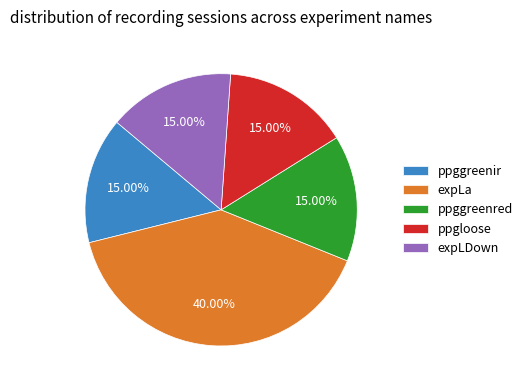

What percentage is NOT represented by expLa?

60.0%